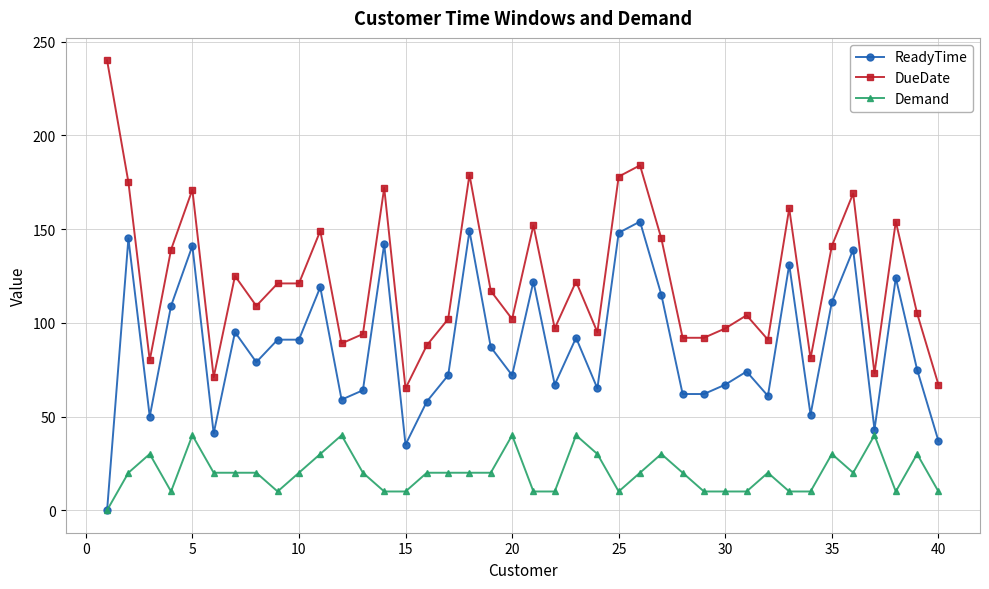

What is the value of the Demand point at the 14th from the left?

10